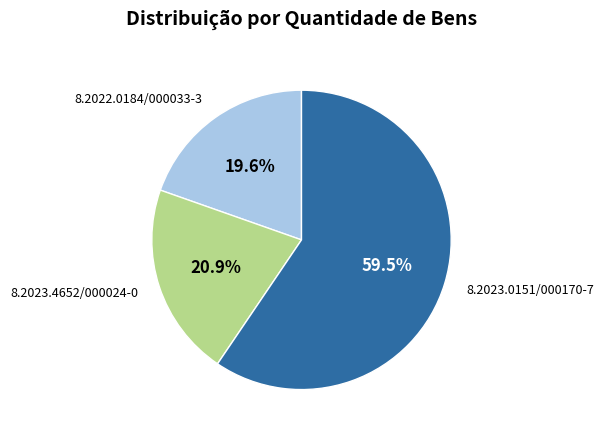

How many slices are in this pie chart?

3